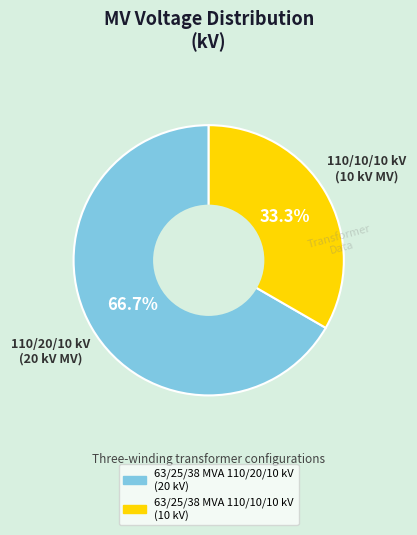

Rank the categories by value from lowest to highest.

63/25/38 MVA 110/10/10 kV, 63/25/38 MVA 110/20/10 kV